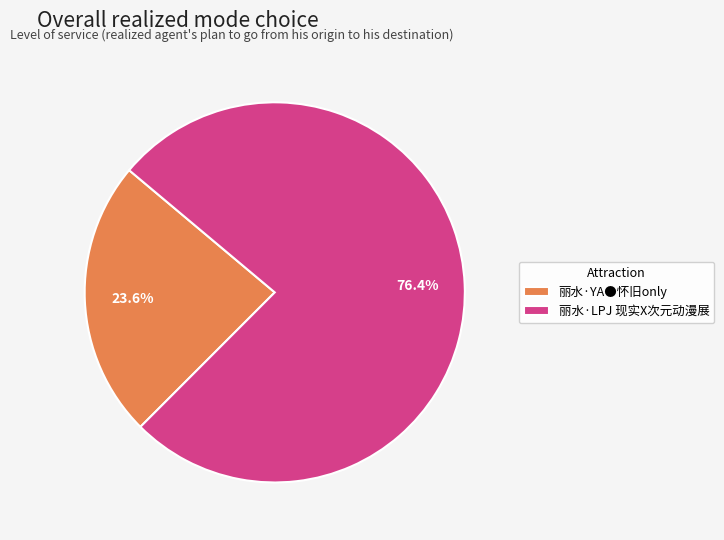

Which category has the smallest portion of the pie?

丽水·YA●怀旧only